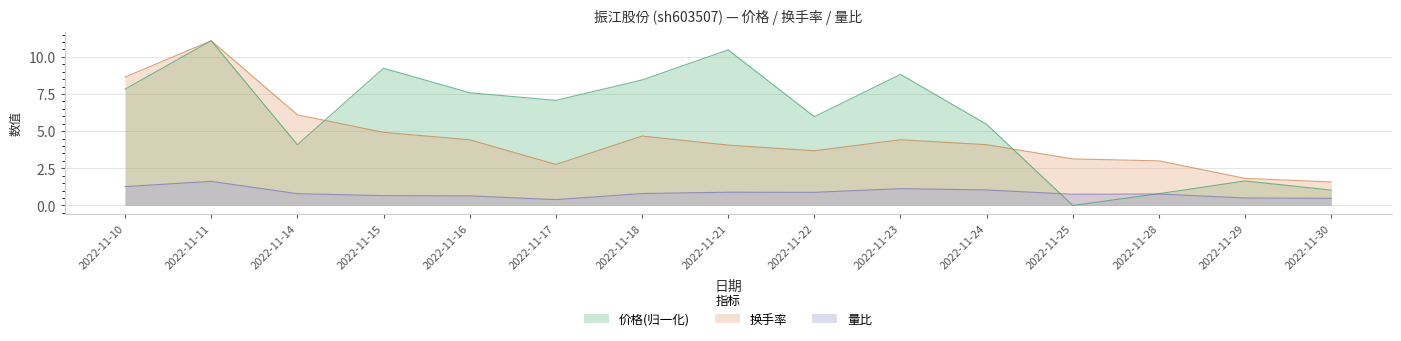

Which series has the largest total across all categories?

价格(归一化)